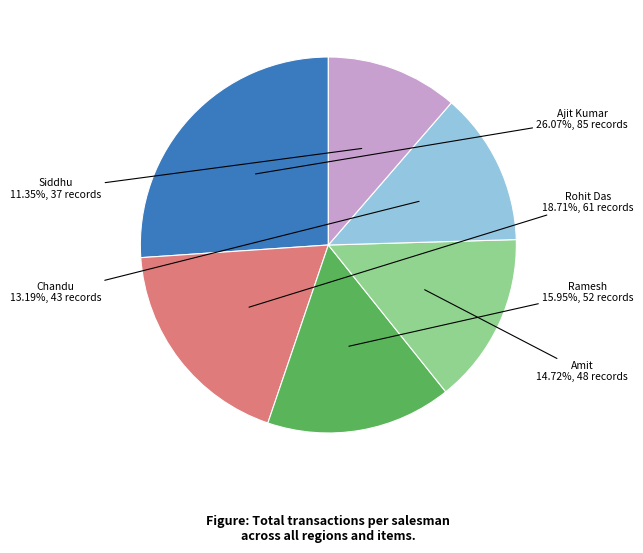

Combined, what portion of the pie is Rohit Das and Chandu?

31.9%